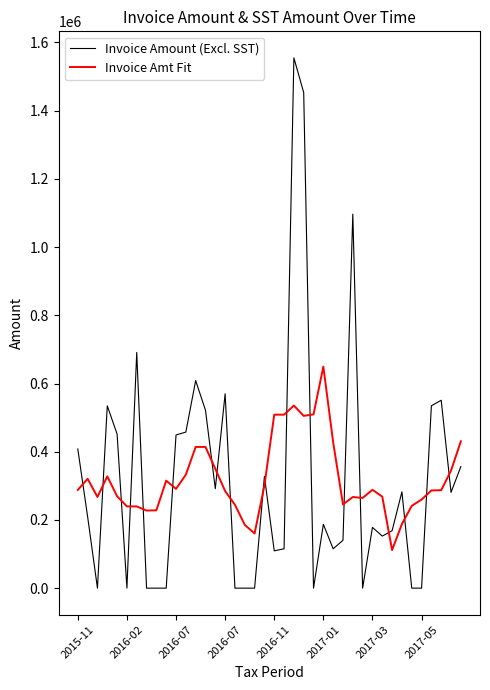

What is the sum of all Invoice Amt Fit values?

12828354.6